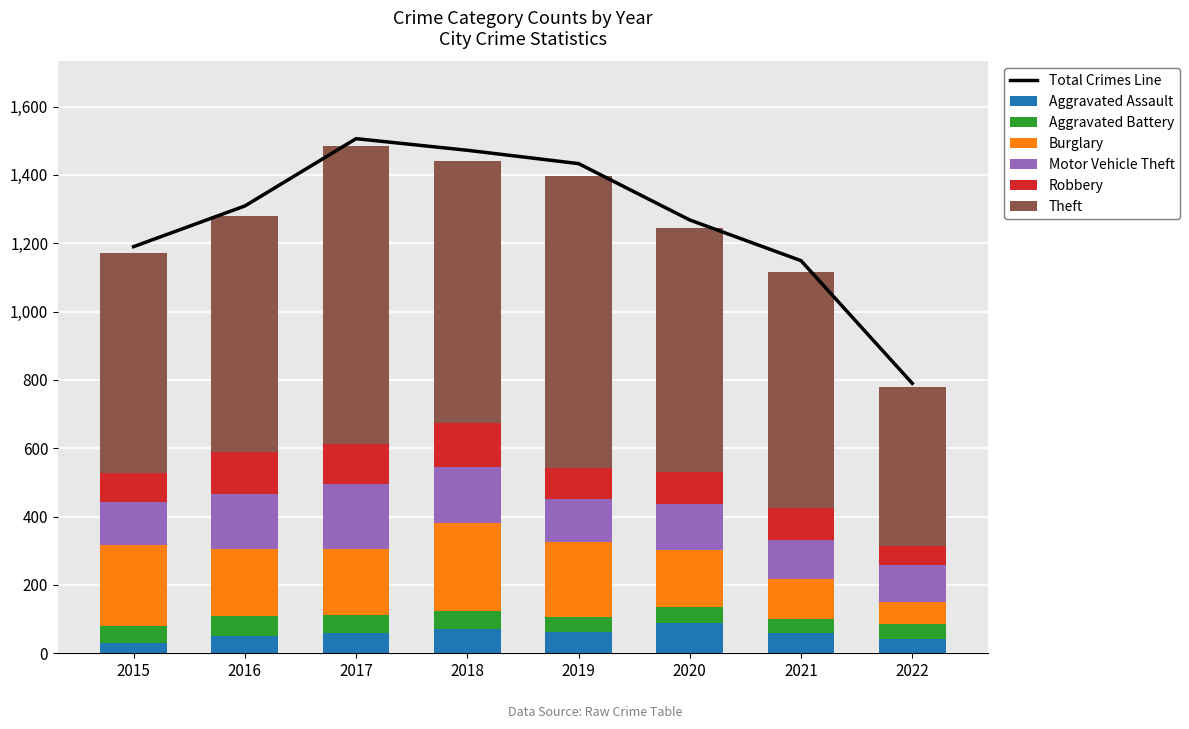

Reading left to right, list all the values displayed in this chart.

Aggravated Assault: 31	50	59	72	61	88	58	42
Aggravated Battery: 50	60	54	52	45	48	43	44
Burglary: 236	194	192	257	221	167	117	64
Motor Vehicle Theft: 125	163	191	164	125	134	113	108
Robbery: 87	123	115	130	89	94	95	56
Theft: 641	689	873	767	855	714	691	464